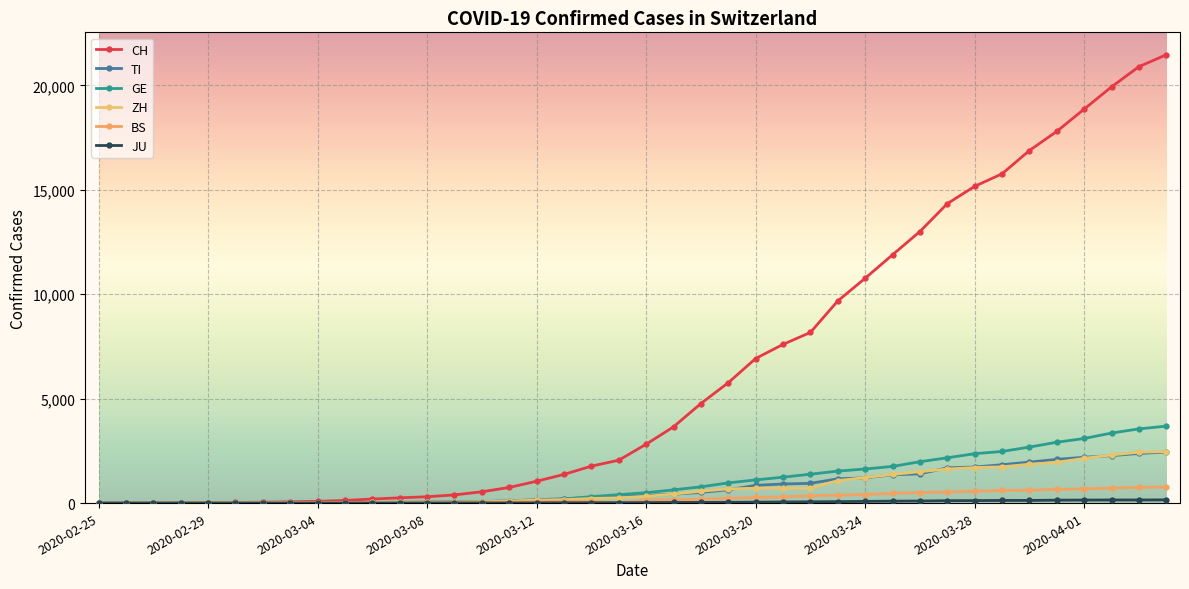

True or false: TI has more than 1 interior local peaks.

False